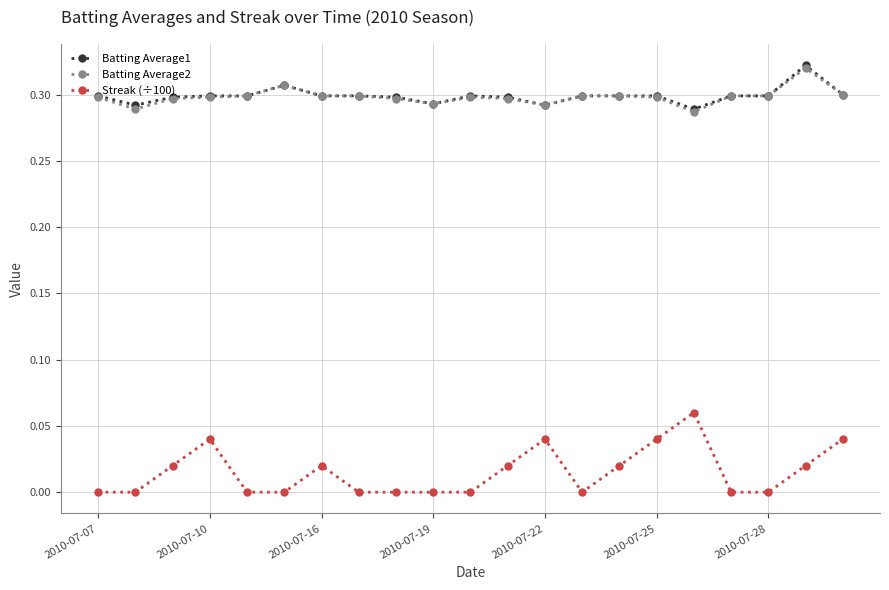

True or false: Streak (÷100) and Batting Average2 cross at least once.

False